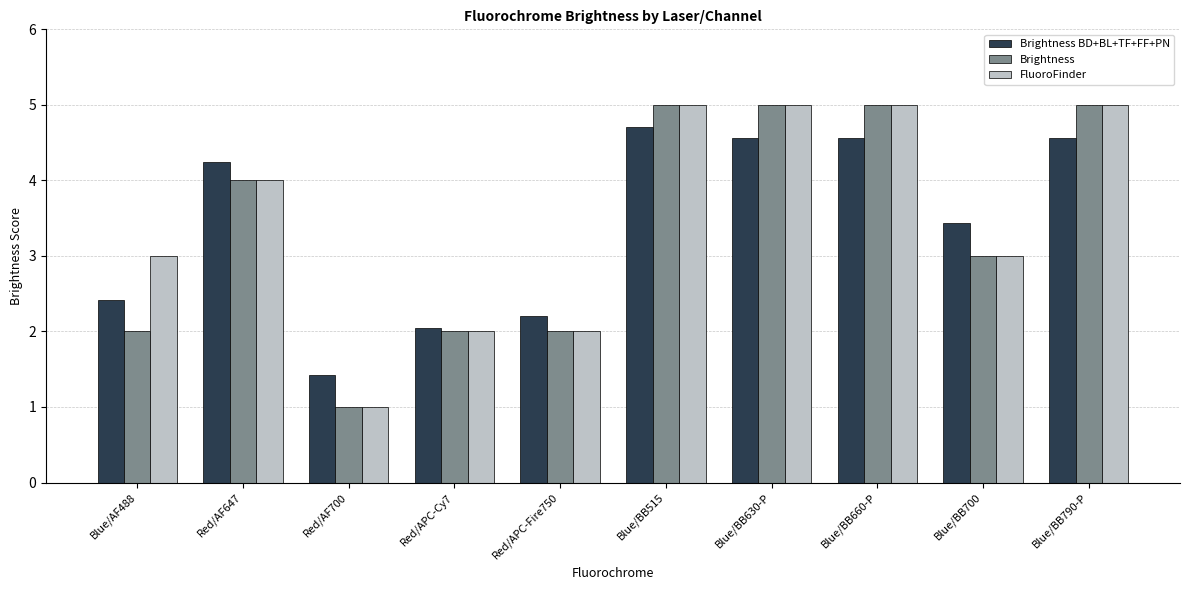

How many bars are there in total?

30